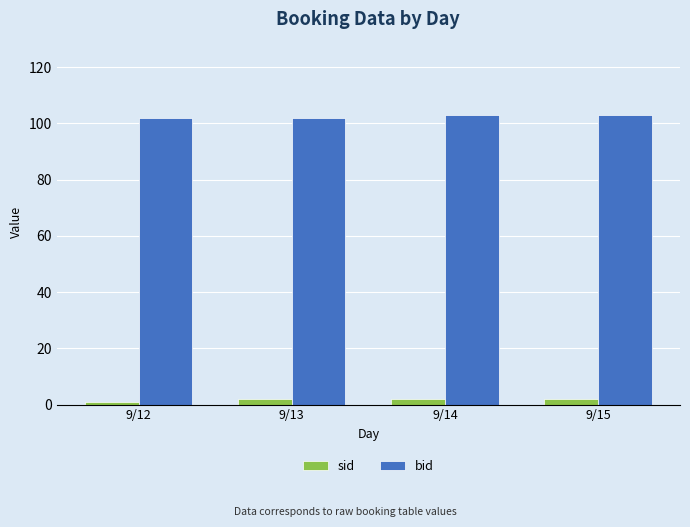

How many bars are there in total?

8